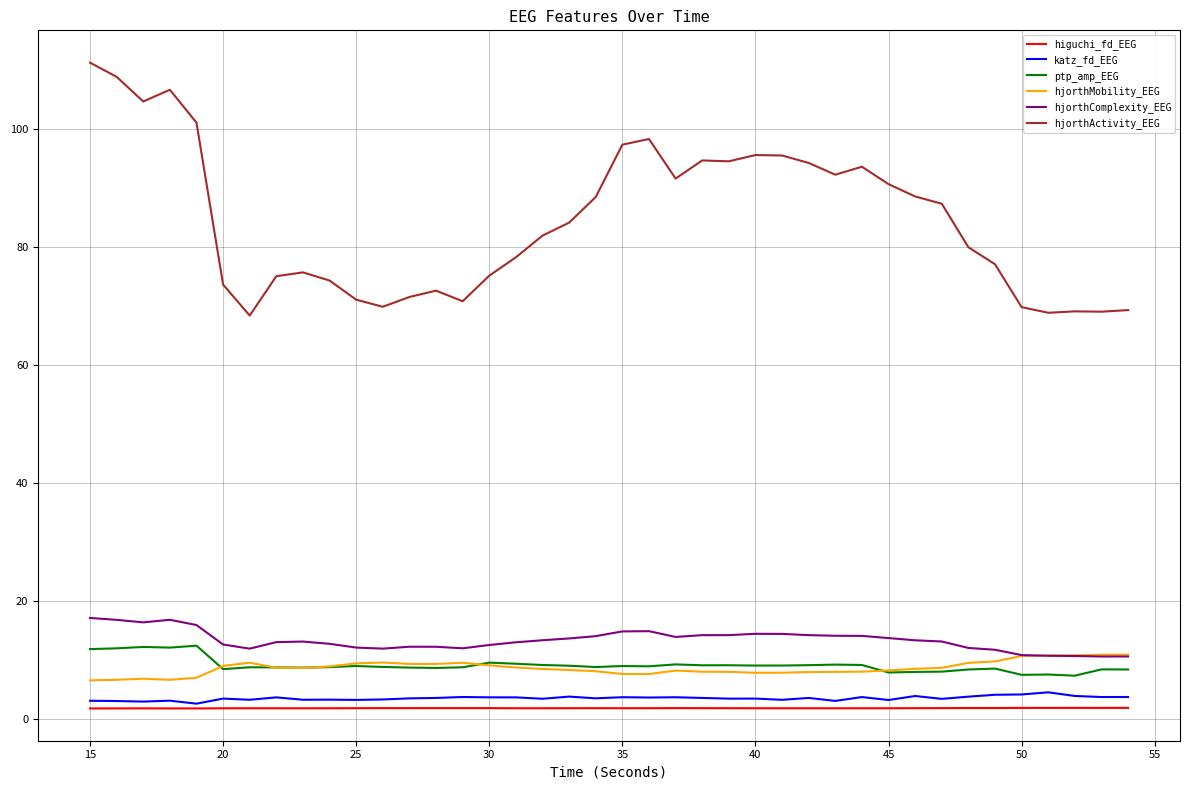

Which series has the widest spread of values?

hjorthActivity_EEG